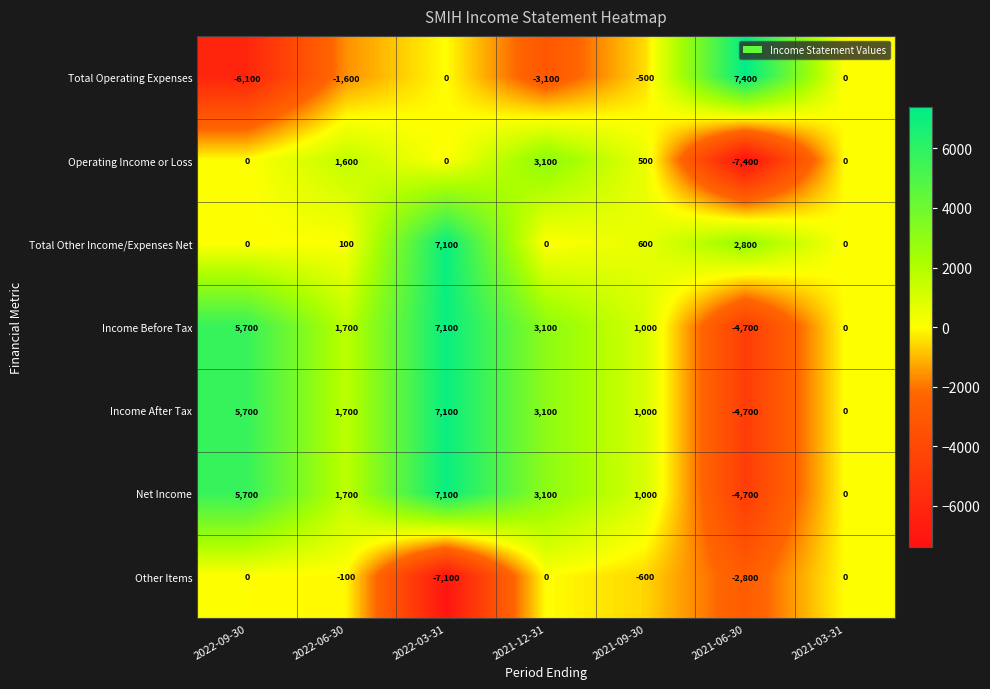

The Other Items series shows 2399 at 2021-12-31. True or false?

False